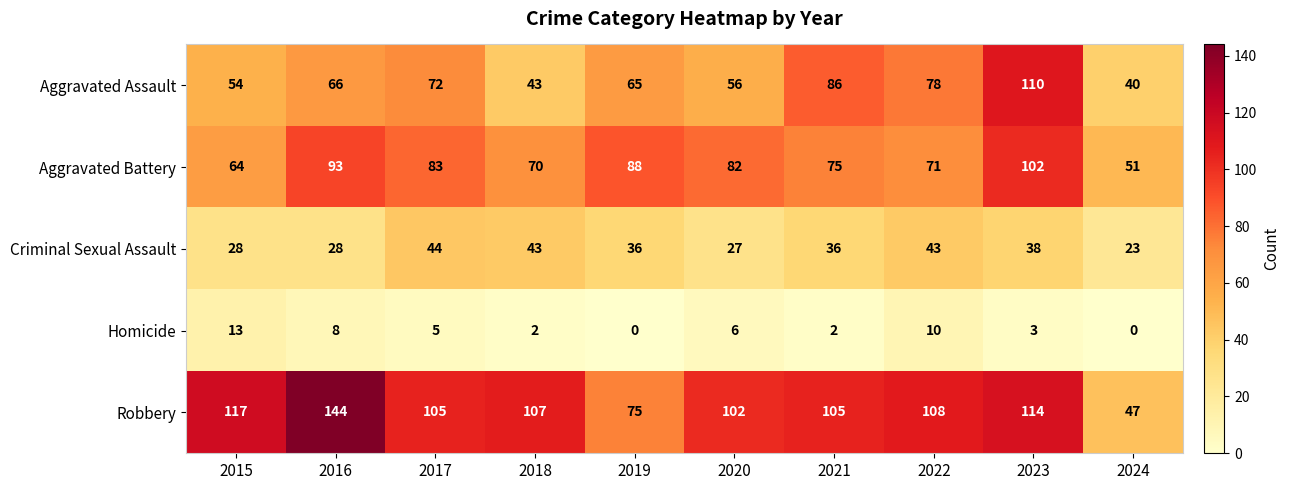

Count the number of categories in the chart.

10